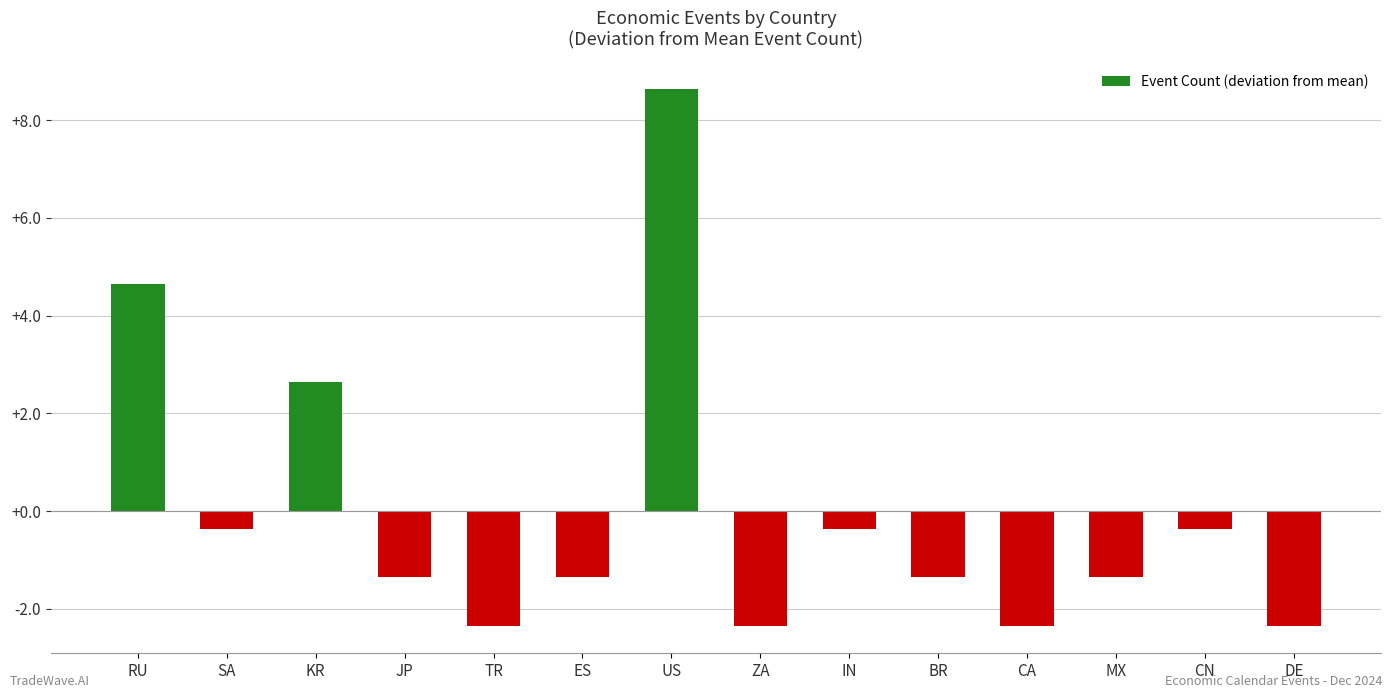

What is the sum of the values at ZA and CA?

-4.7